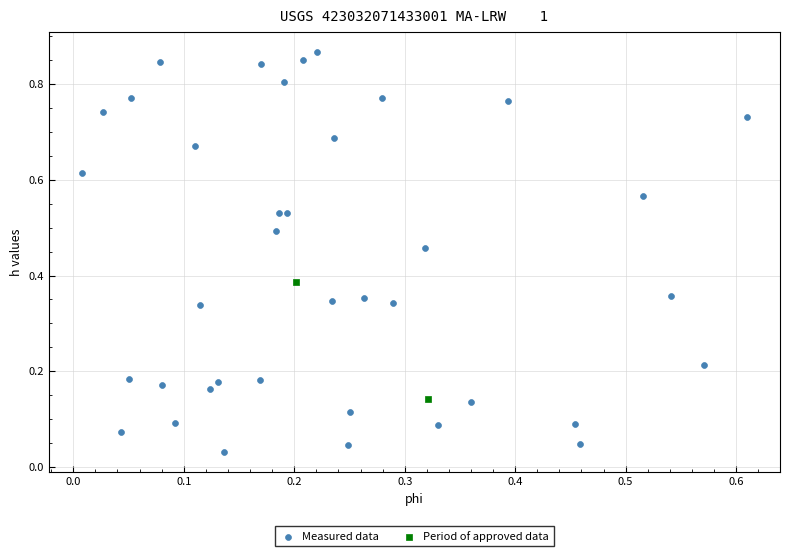

What are all the series names shown in the legend?

Measured data, Period of approved data